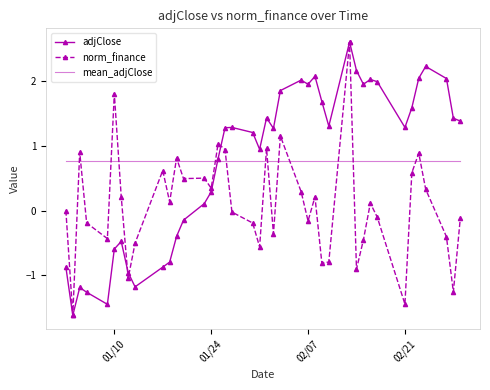

True or false: mean_adjClose and adjClose cross at least once.

True